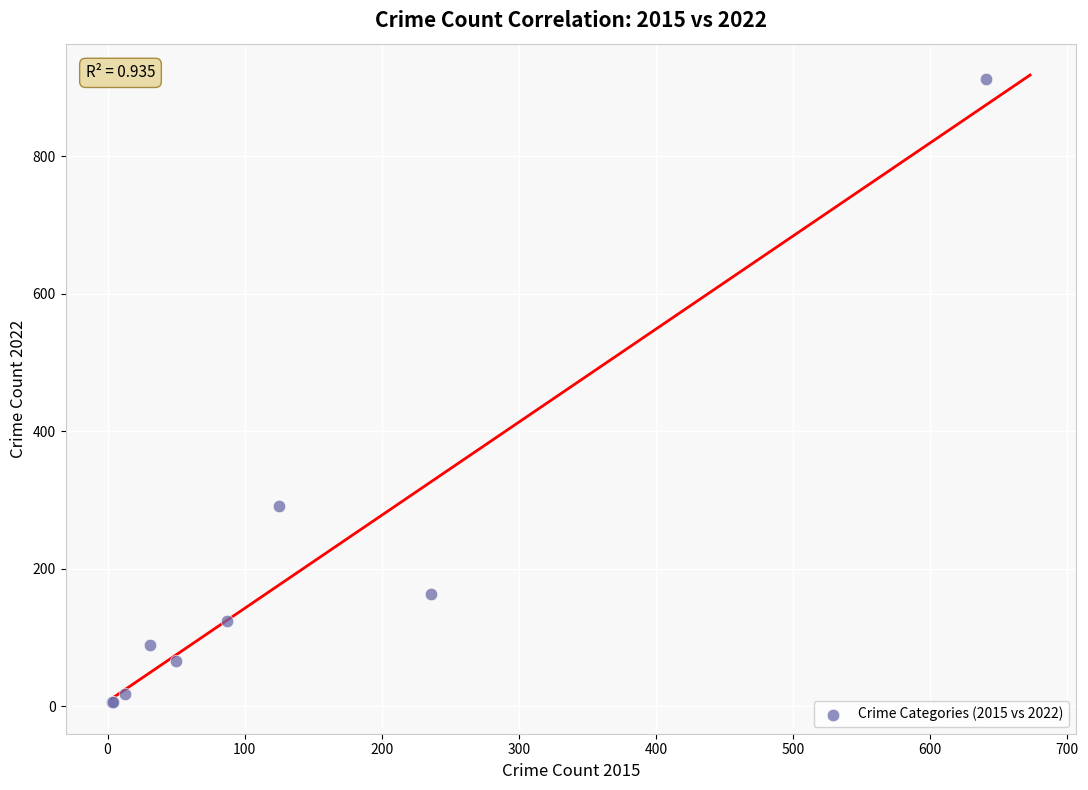

What Y value in the scatter plot is closest to 459?

291